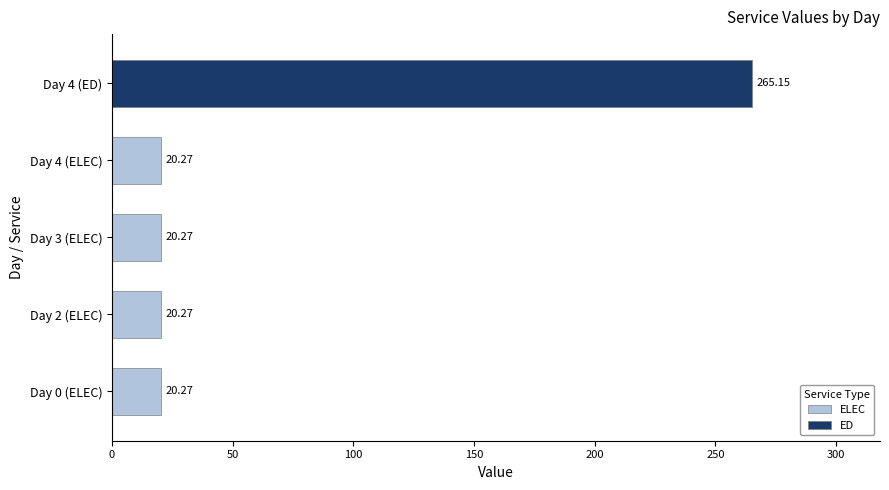

How many bars are there in total?

5